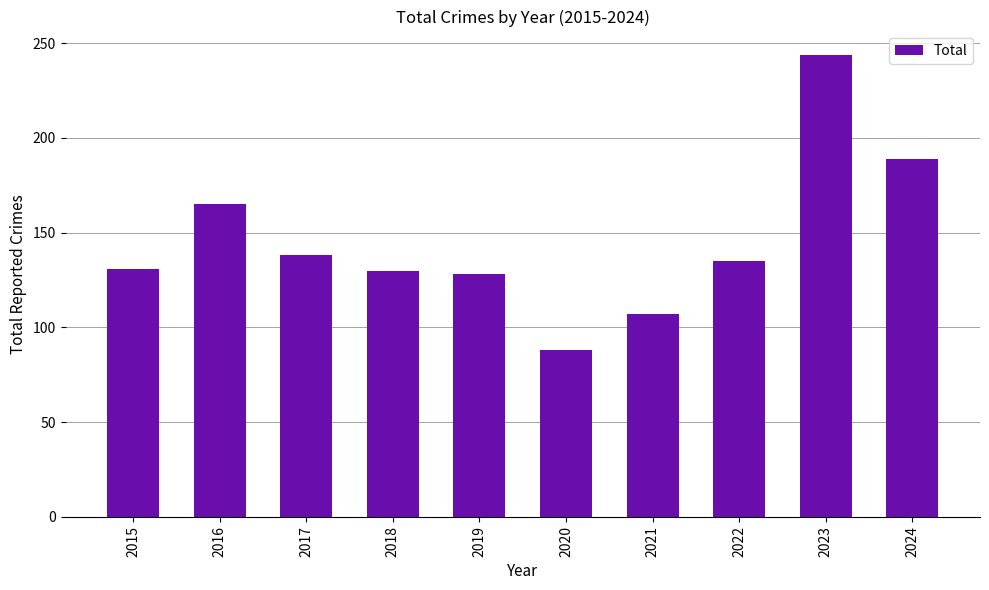

Between 2017 and 2020, which is larger?

2017